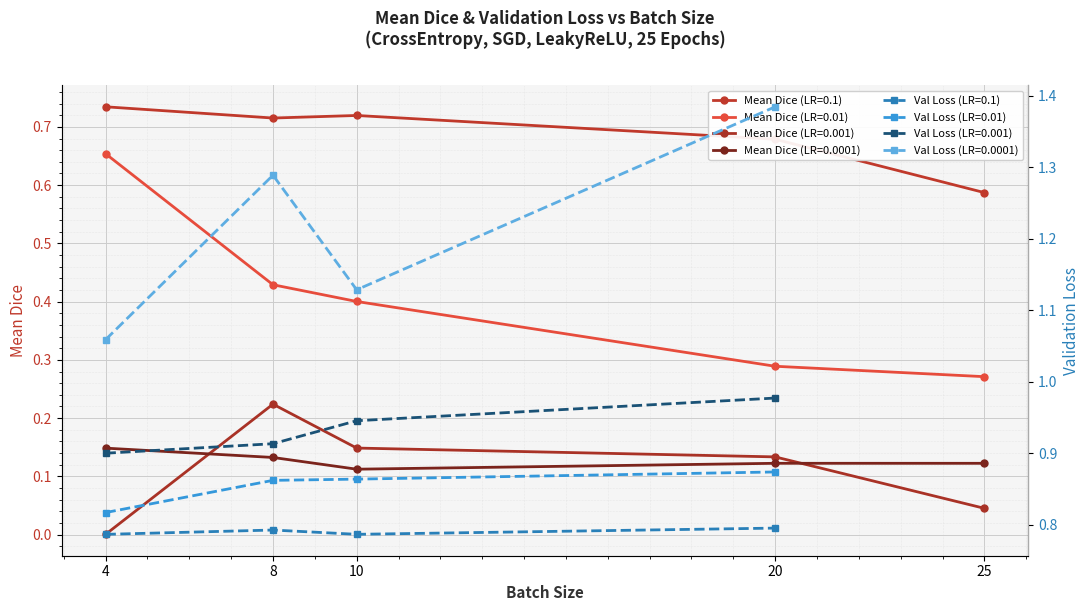

Does the chart display data point markers on the line(s)?

Yes